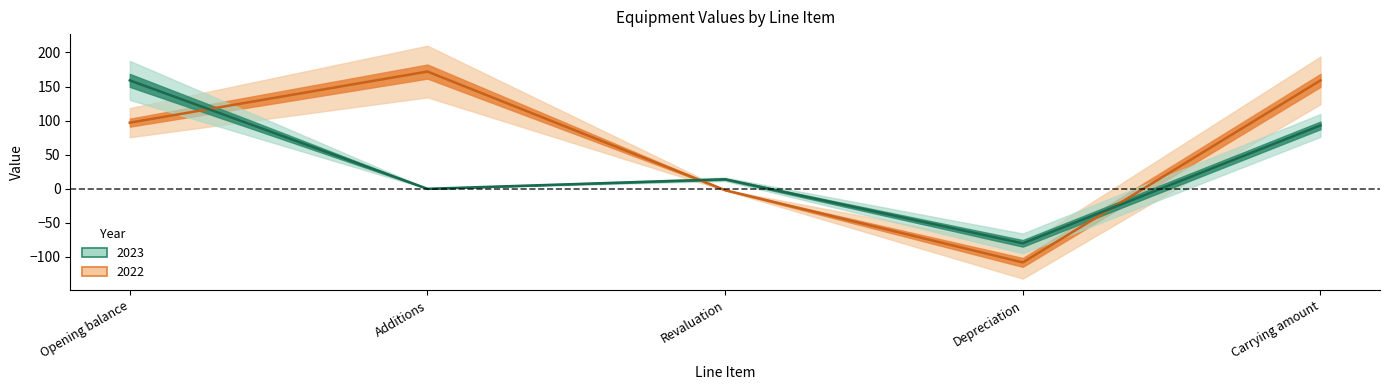

What are all the series names shown in the legend?

2023, 2022